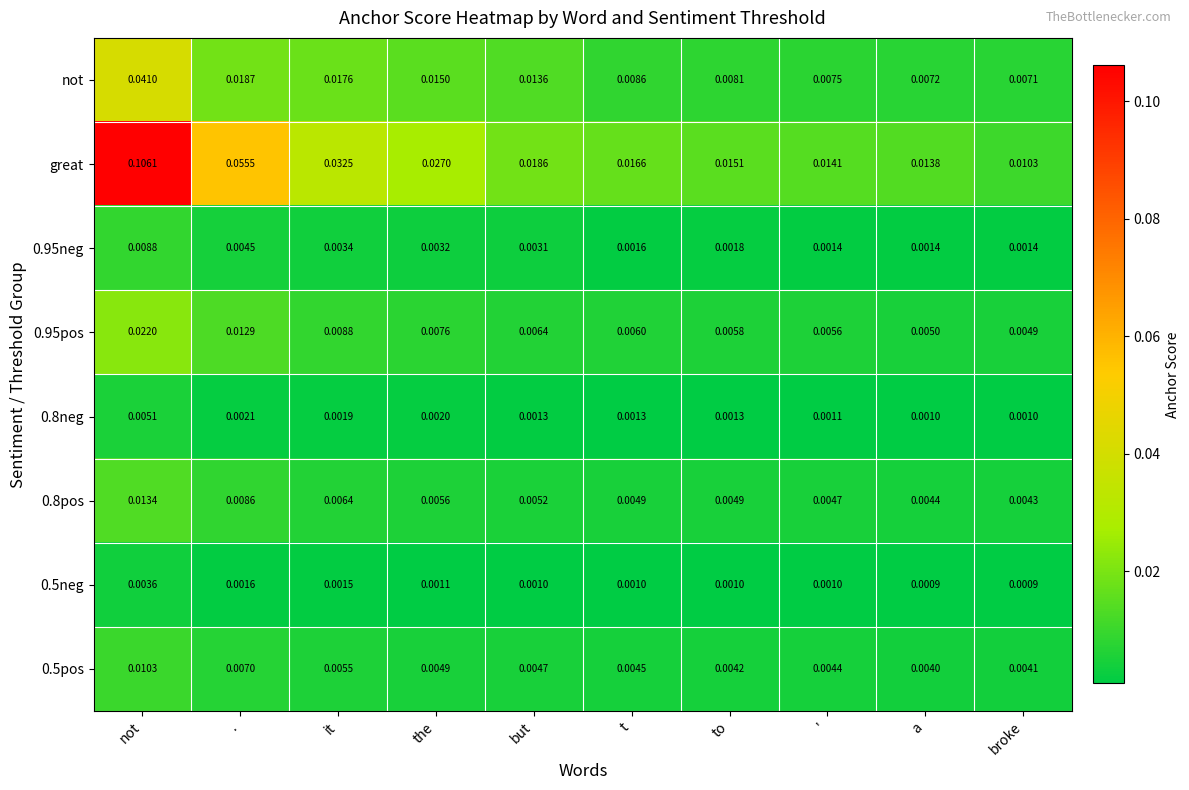

Which label corresponds to the largest value in the chart?

not